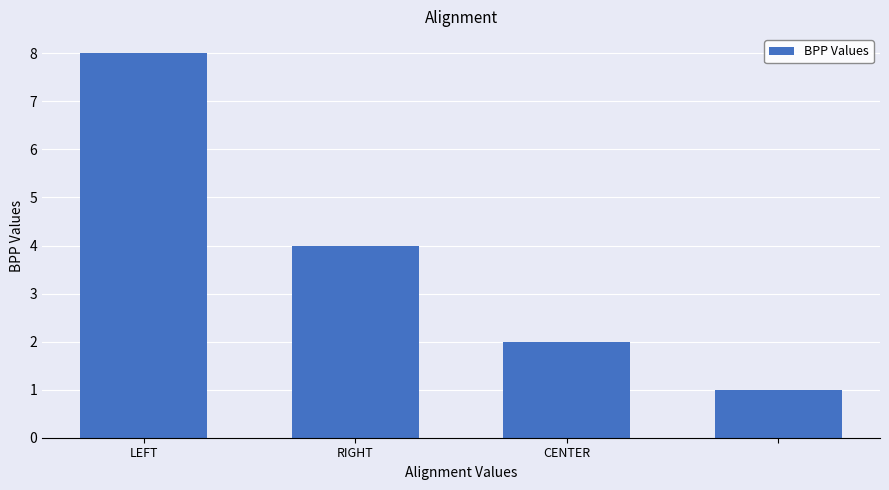

What is the difference between the maximum and second lowest values?

6